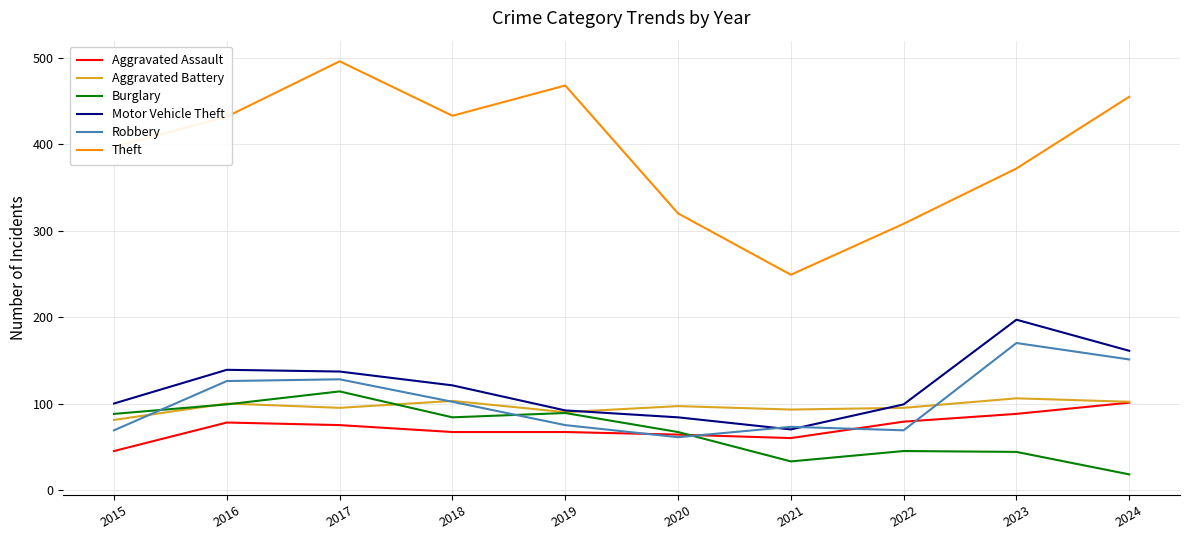

The value of Burglary at 2016 is 60. True or false?

False